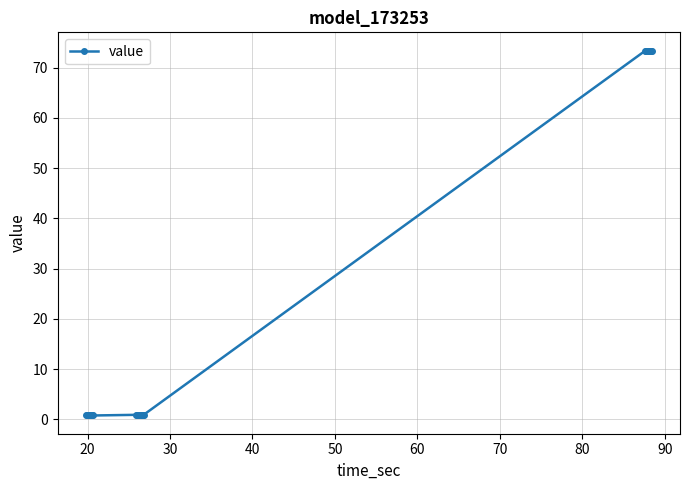

What is the difference between the maximum and minimum values?

72.6